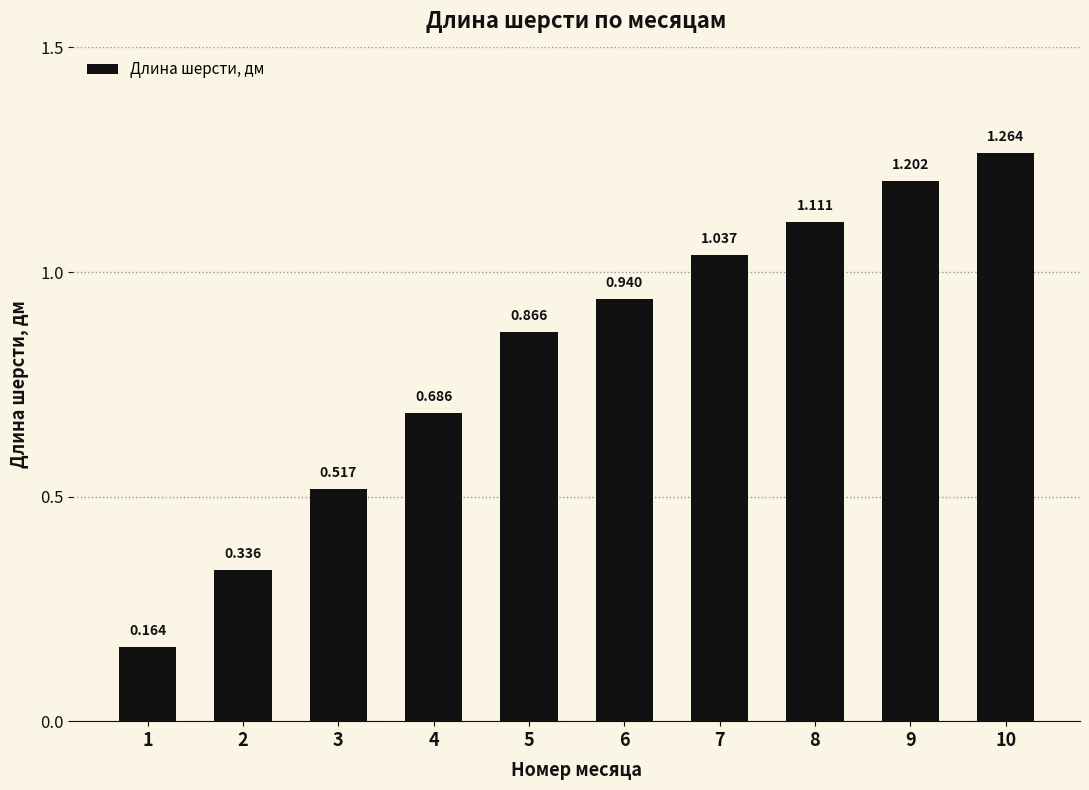

Are the bars horizontal?

No